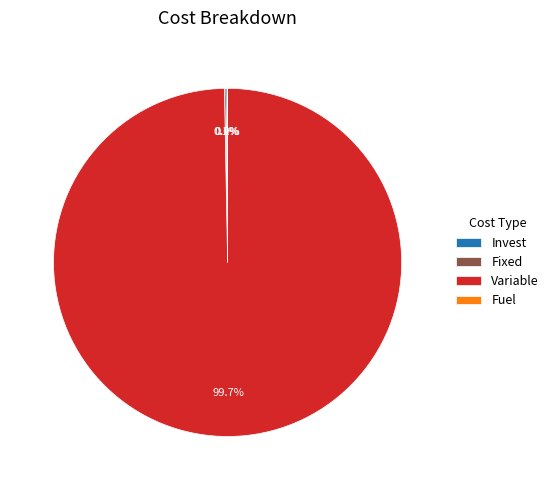

What is the majority slice?

Variable